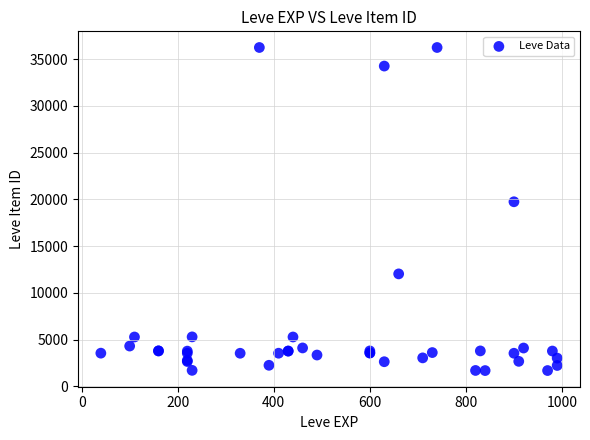

What Y value in the scatter plot is closest to 18967?

19744